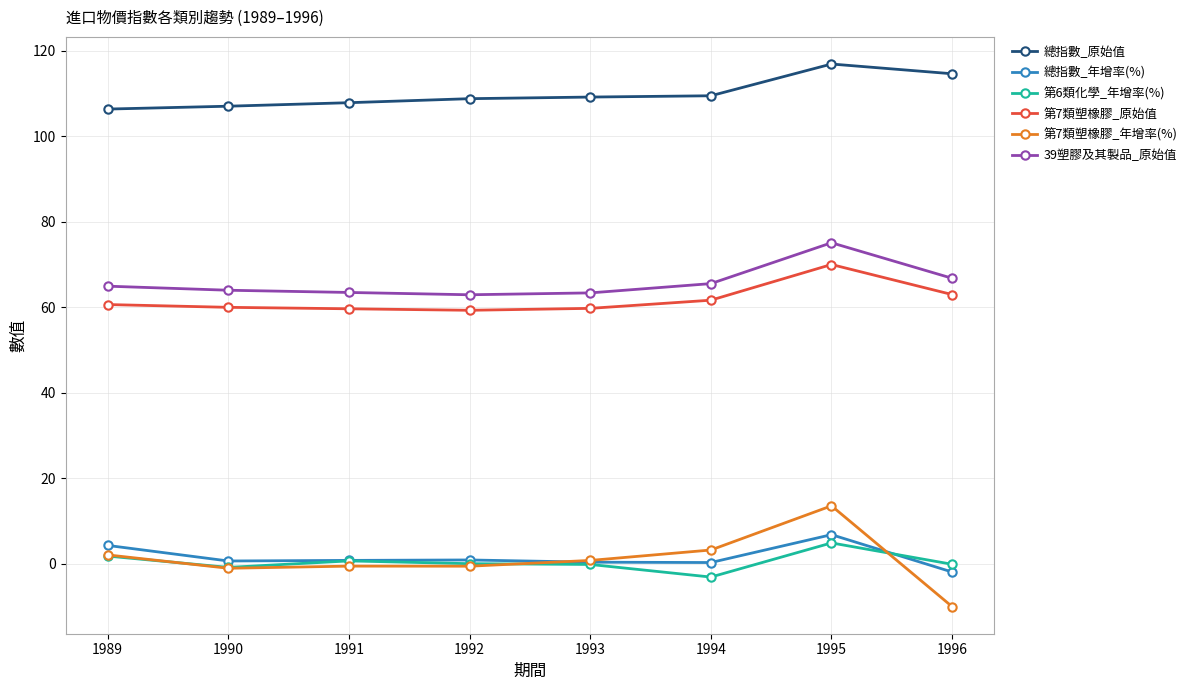

True or false: 第6類化學_年增率(%) has a value of -4.7 at 1992.

False